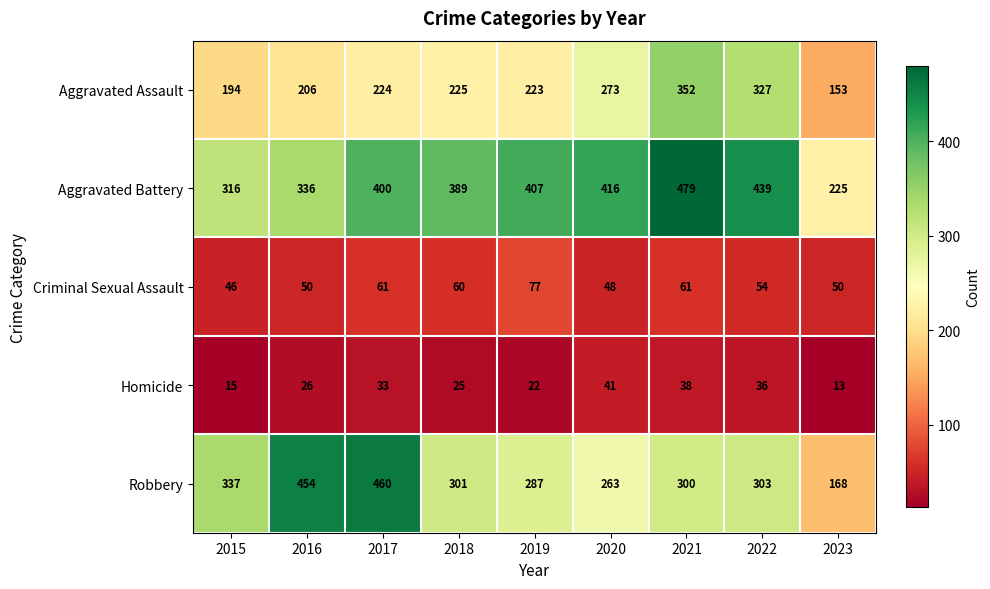

At which label does Homicide reach its minimum?

2023